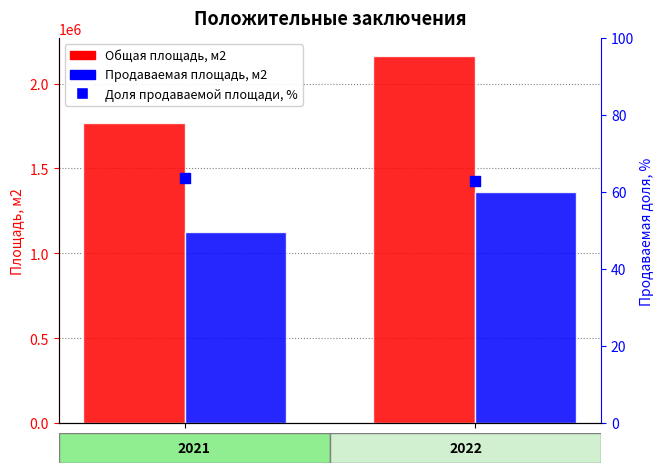

At how many categories does at least one series exceed 1592427?

2